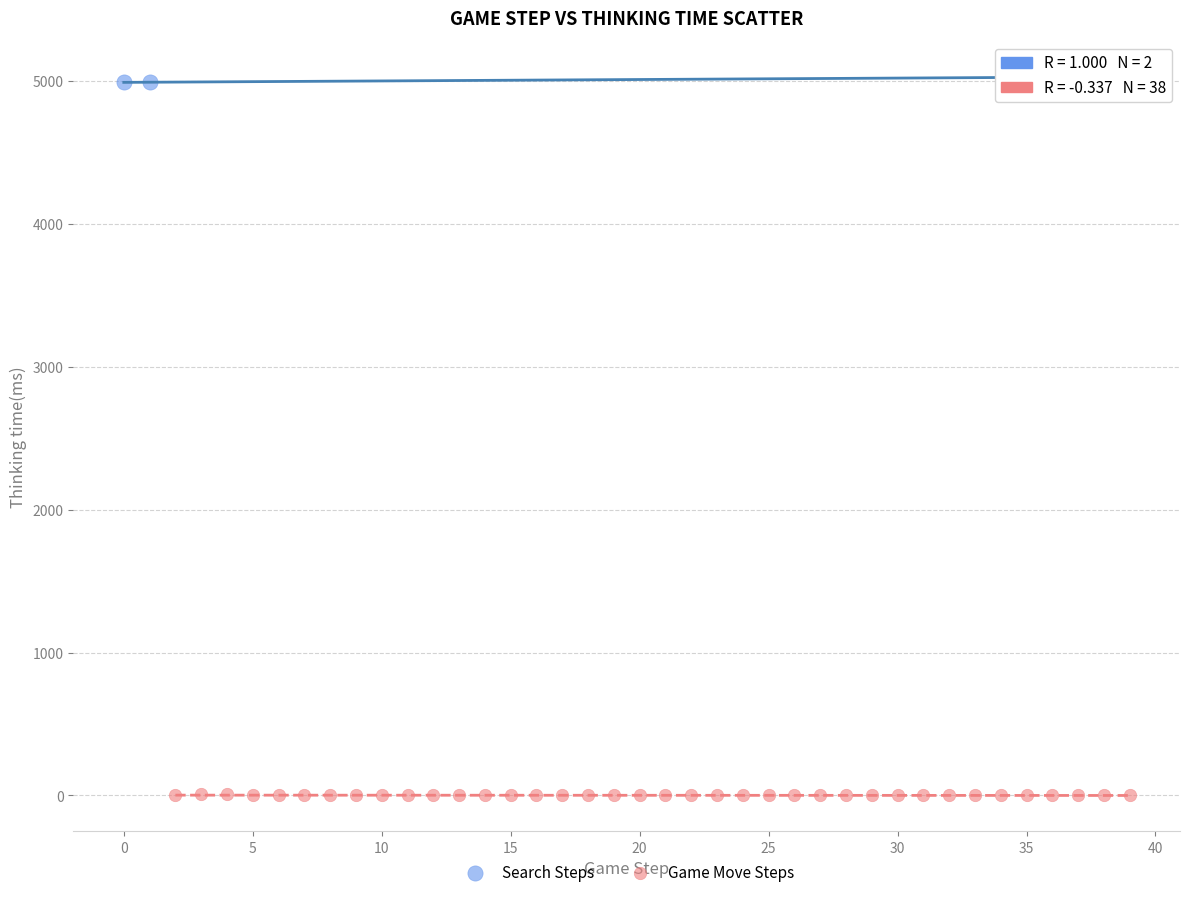

What are all the series names shown in the legend?

Search Steps, Game Move Steps